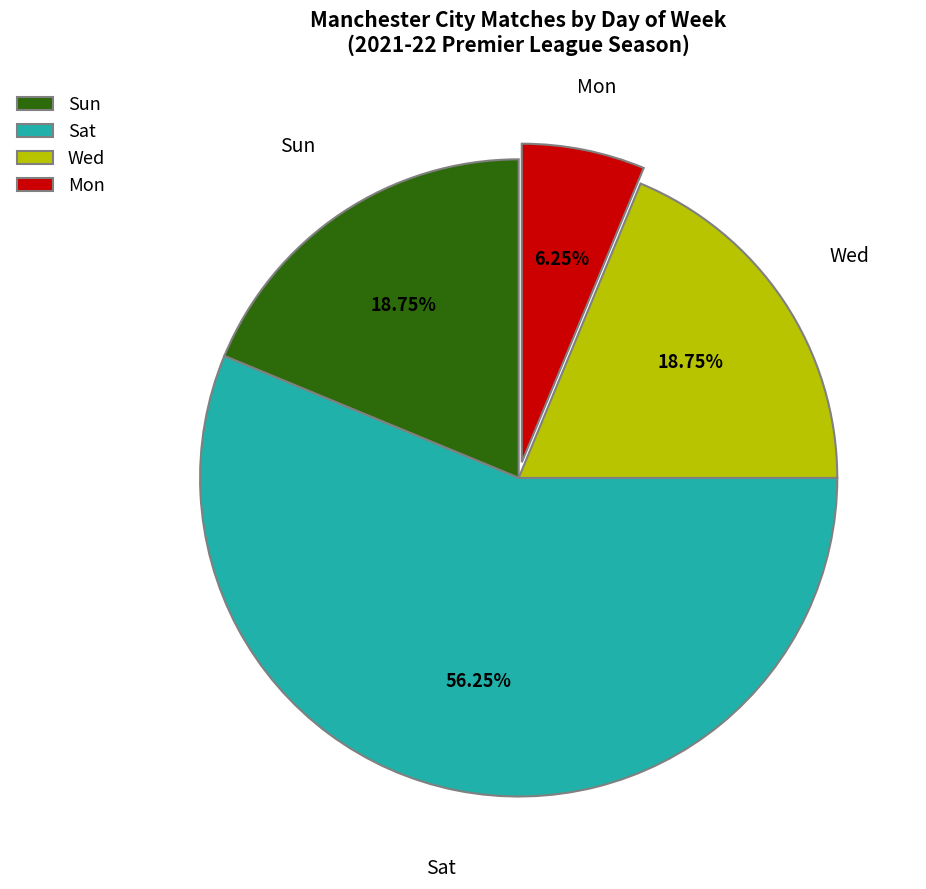

What percentage is the Mon slice, to the nearest percent?

6%